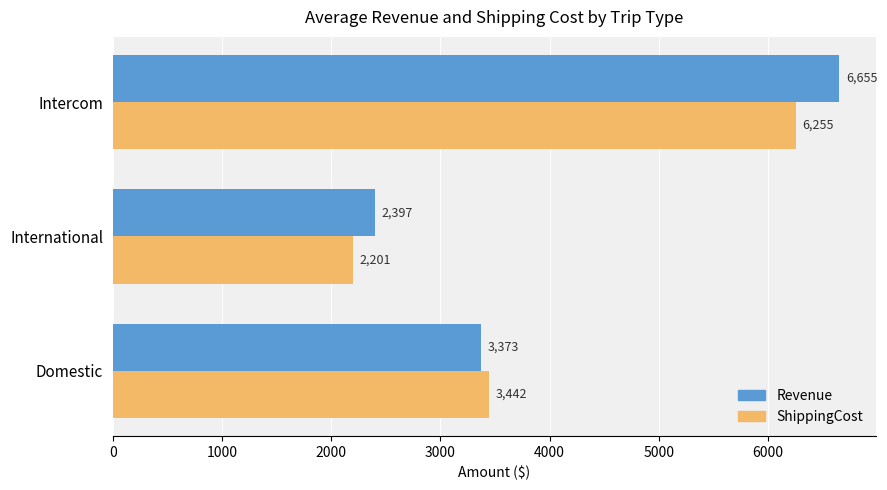

What is the spread (max minus min) of values at International?

196